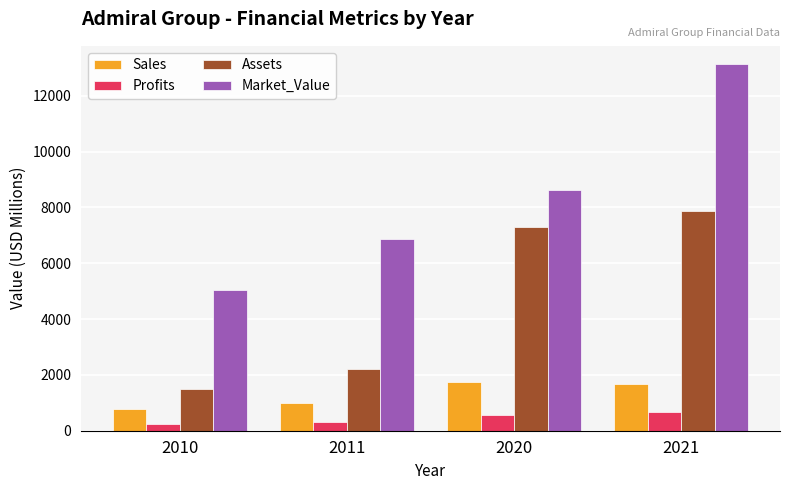

What is the lowest value of the Profits series?

240.0